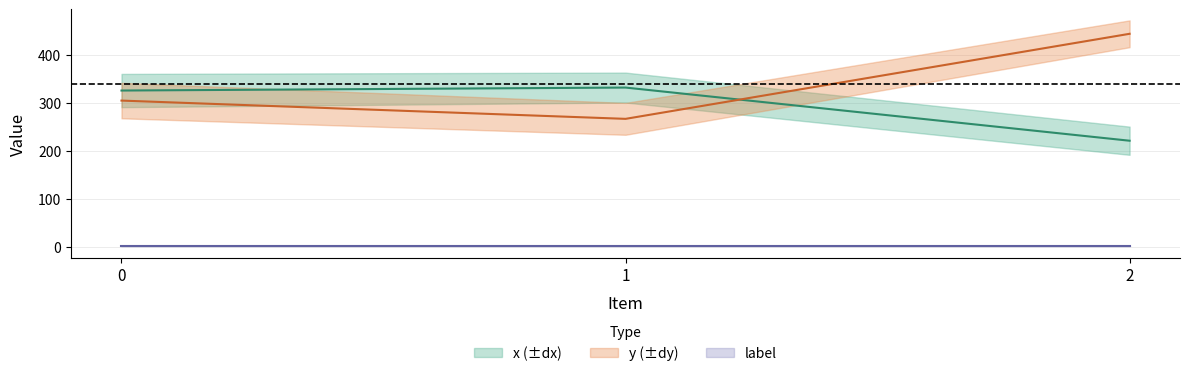

At which category does the chart reach its peak across all series?

2